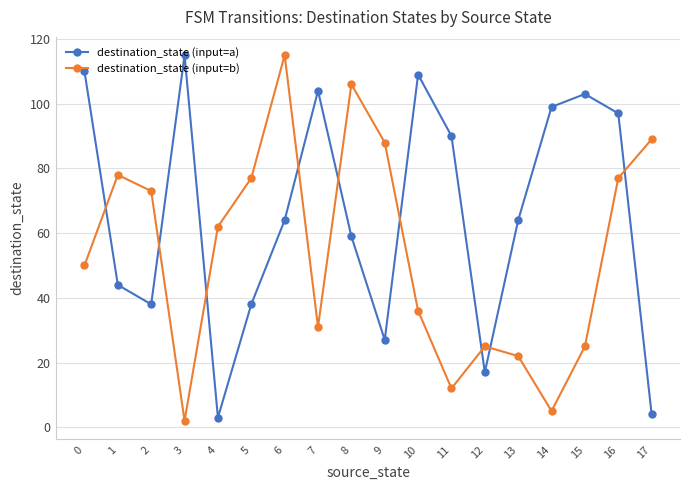

How many data points in destination_state (input=b) are less than 62?

9